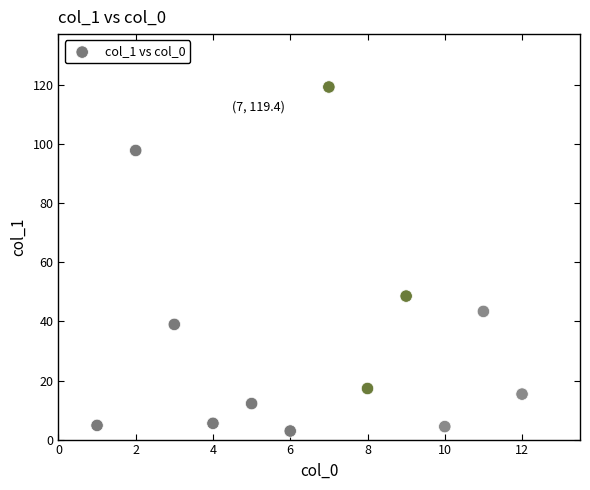

What Y value in the scatter plot is closest to 61?

48.6